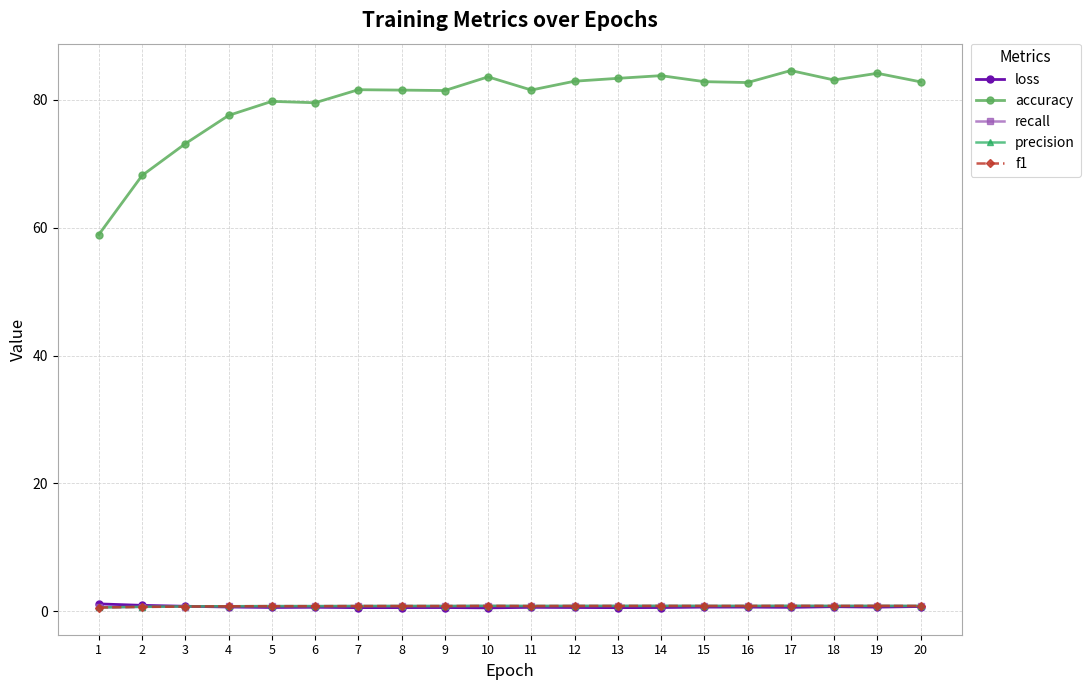

What is the maximum value shown in the chart?

84.6